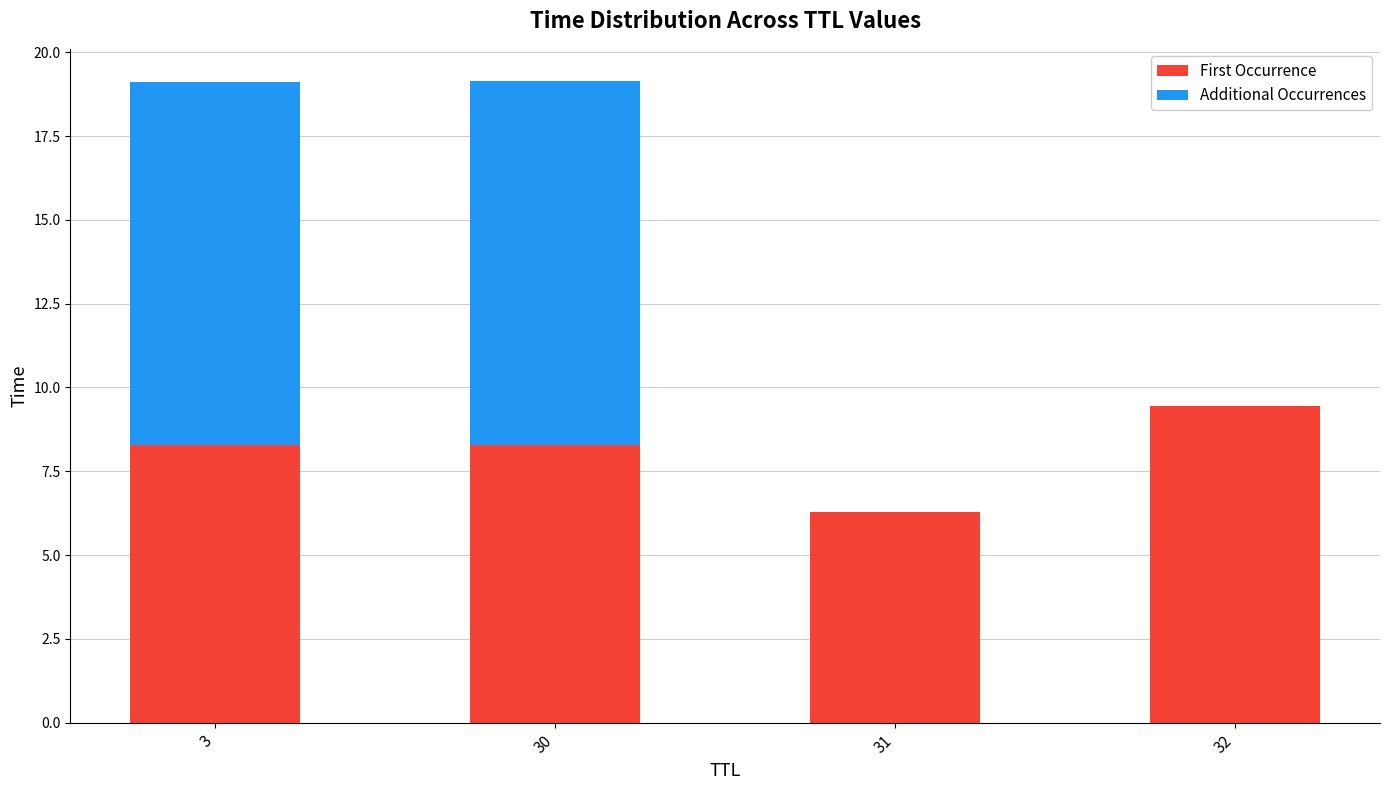

Is it true that First Occurrence equals 11.8 at 3?

False